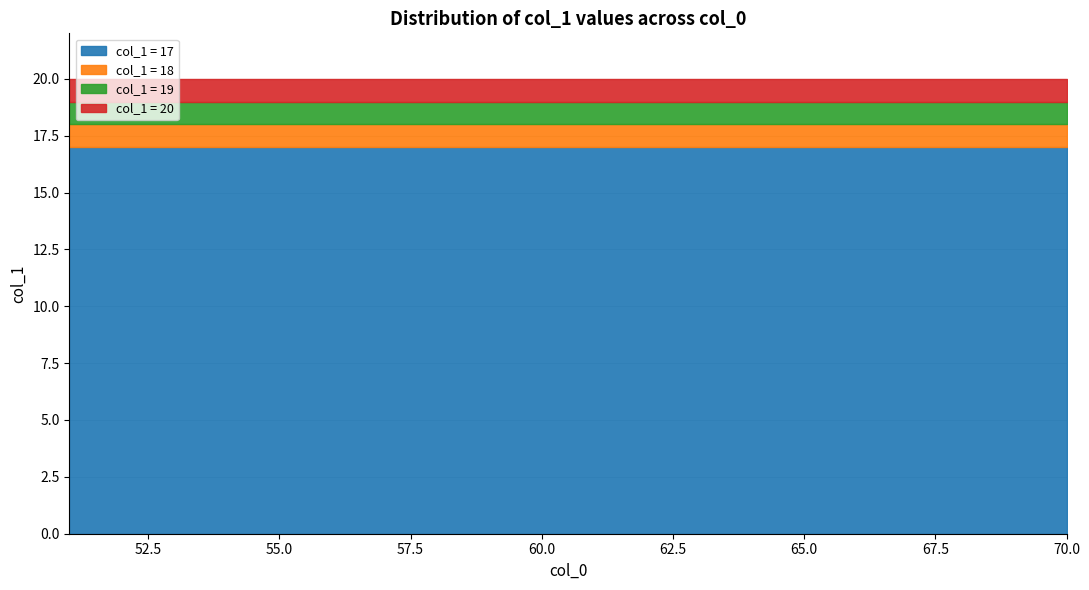

Reading left to right, transcribe all the data shown in this chart.

col_0: 51=51	52=52	53=53	54=54	55=55	56=56	57=57	58=58	59=59	60=60	61=61	62=62	63=63	64=64	65=65	66=66	67=67	68=68	69=69	70=70
col_1_min: 51=17	52=17	53=17	54=17	55=17	56=17	57=17	58=17	59=17	60=17	61=17	62=17	63=17	64=17	65=17	66=17	67=17	68=17	69=17	70=17
col_1_max: 51=20	52=20	53=20	54=20	55=20	56=20	57=20	58=20	59=20	60=20	61=20	62=20	63=20	64=20	65=20	66=20	67=20	68=20	69=20	70=20
col_1_mid1: 51=18	52=18	53=18	54=18	55=18	56=18	57=18	58=18	59=18	60=18	61=18	62=18	63=18	64=18	65=18	66=18	67=18	68=18	69=18	70=18
col_1_mid2: 51=19	52=19	53=19	54=19	55=19	56=19	57=19	58=19	59=19	60=19	61=19	62=19	63=19	64=19	65=19	66=19	67=19	68=19	69=19	70=19